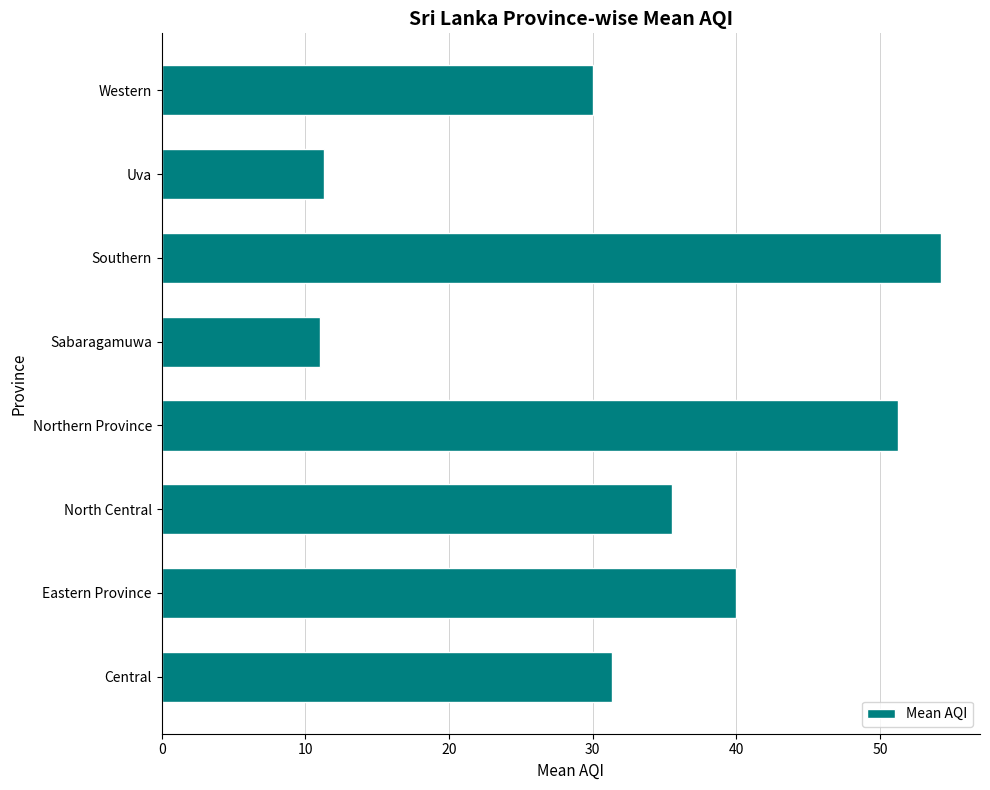

What value does the data have at Central?

31.3